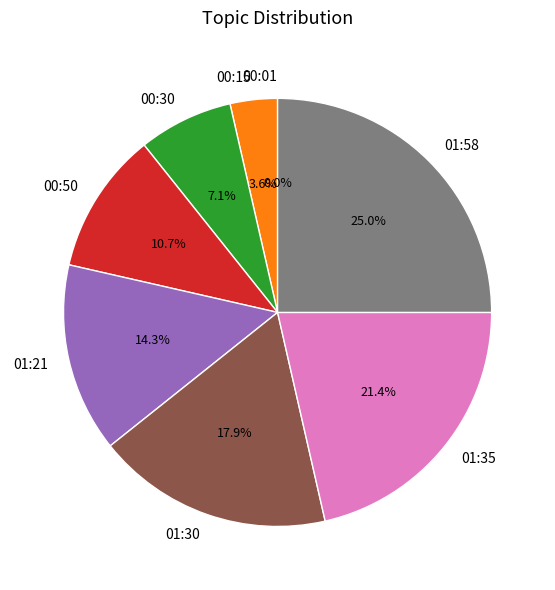

Do 00:30 and 00:01 together represent more than half of the pie?

No